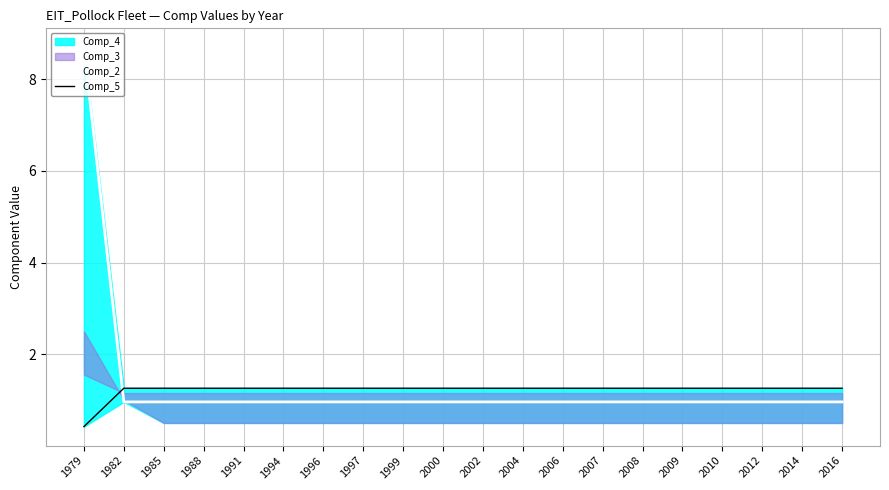

True or false: Comp_2 has a value of 0.2 at 2010.

False